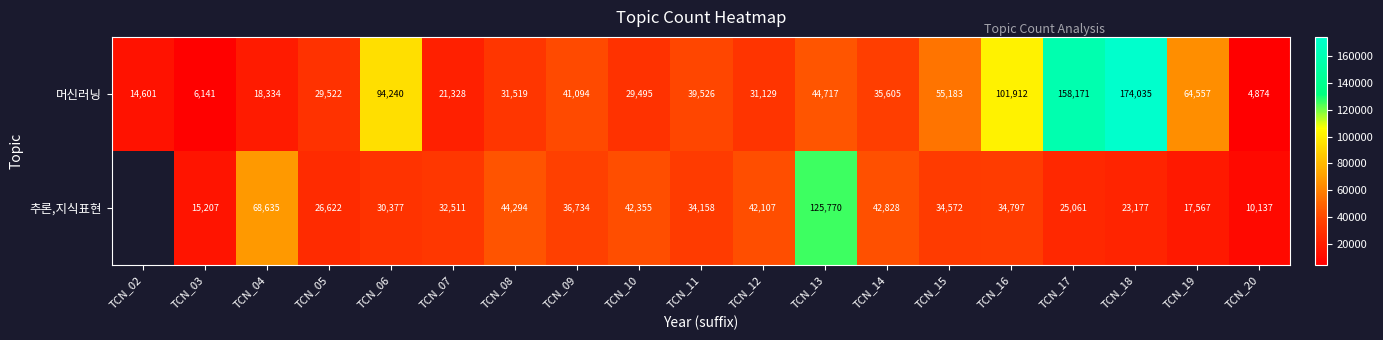

Where is 머신러닝 nearest to the value 89454?

TCN_06